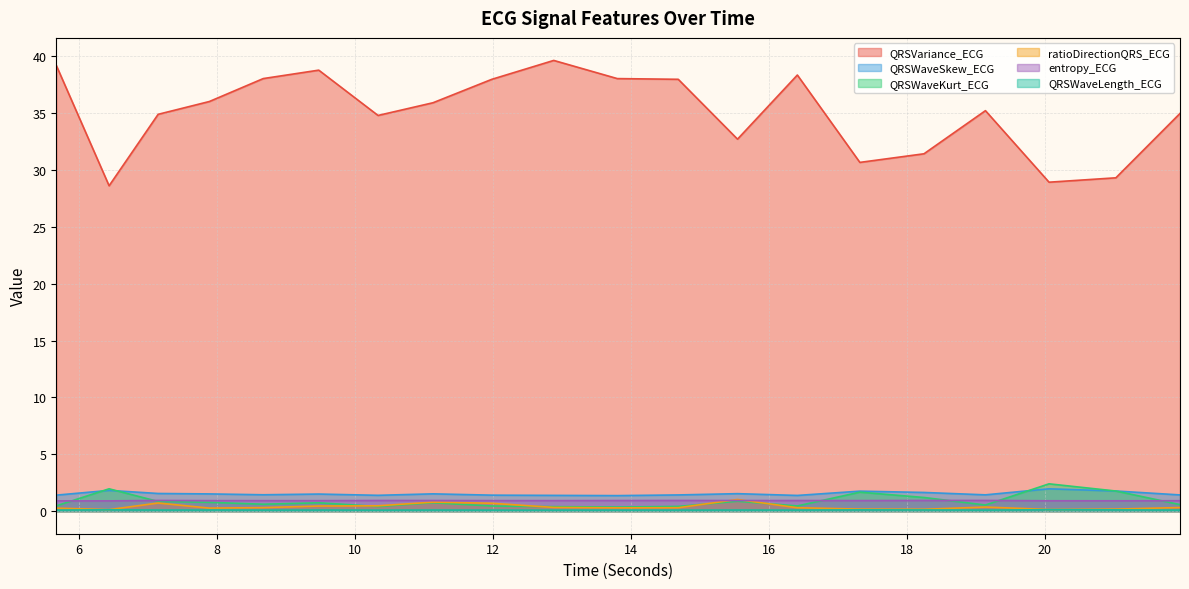

What is the minimum value shown in the chart?

0.1